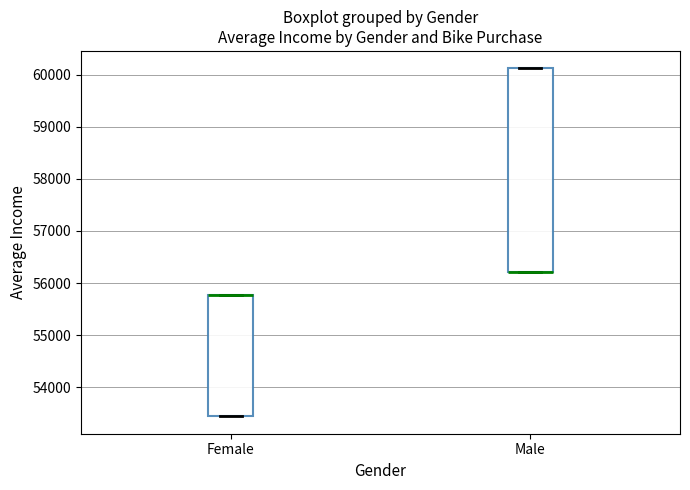

Reading left to right, transcribe this box plot: for each box, give where its median line is, the range the box spans, and where its two whiskers end, as read against the y-axis. The values are not printed on the chart, so give them approximately, as read against the axis.

Female: median 55800 (drawn on the box's upper edge), box 53400 to 55800, whiskers 53400 to 55800
Male: median 56200 (drawn on the box's lower edge), box 56200 to 60100, whiskers 56200 to 60100